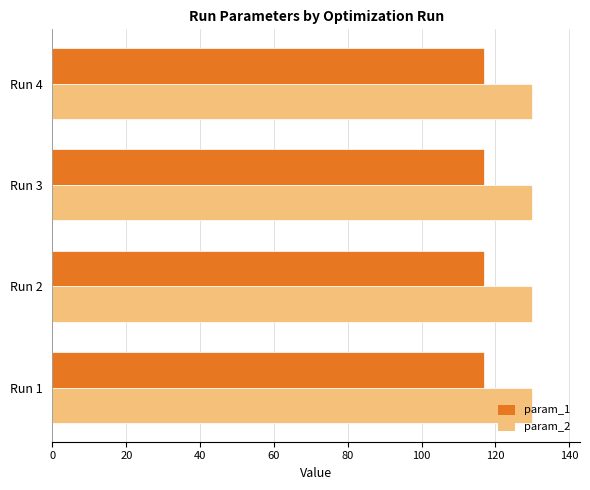

What is the spread (max minus min) of values at Run 3?

13.1